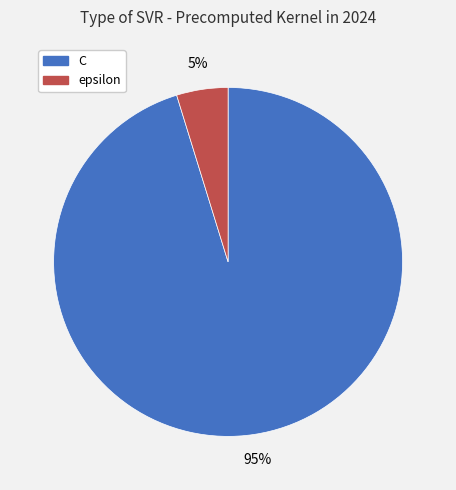

Is it true that C is 95% of the pie?

True